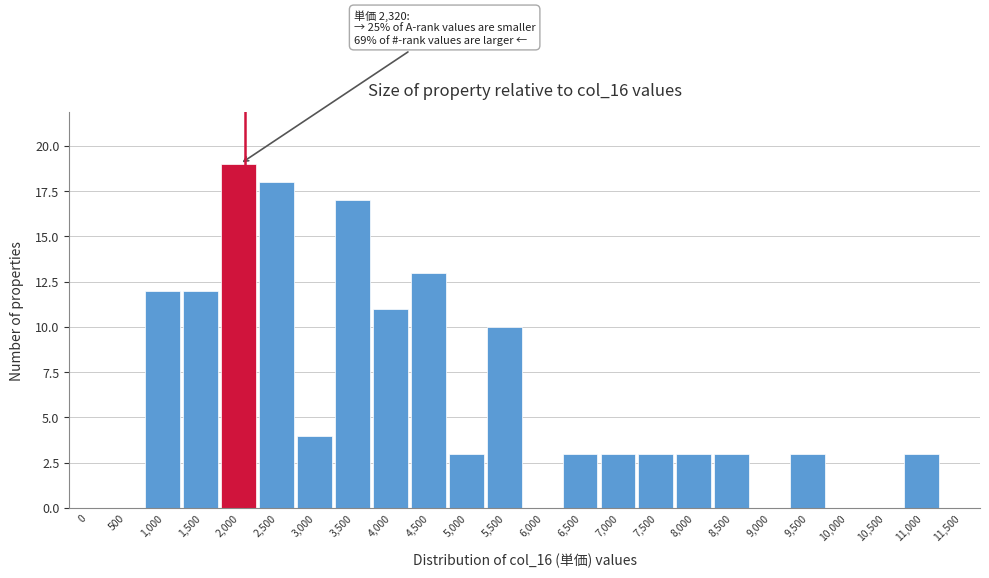

Reading left to right, what are all the values shown in this chart?

0=0	500=0	1,000=12	1,500=12	2,000=19	2,500=18	3,000=4	3,500=17	4,000=11	4,500=13	5,000=3	5,500=10	6,000=0	6,500=3	7,000=3	7,500=3	8,000=3	8,500=3	9,000=0	9,500=3	10,000=0	10,500=0	11,000=3	11,500=0